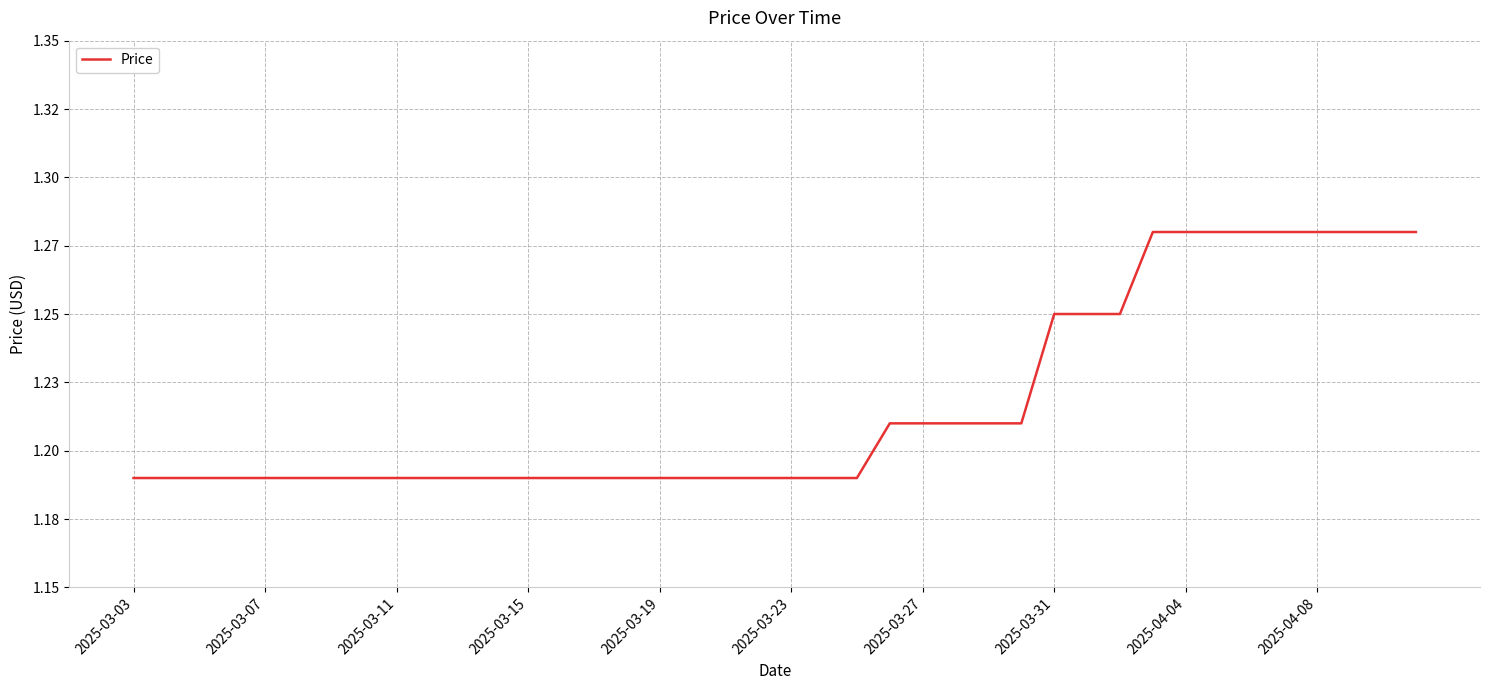

Does the chart display data point markers on the line(s)?

No